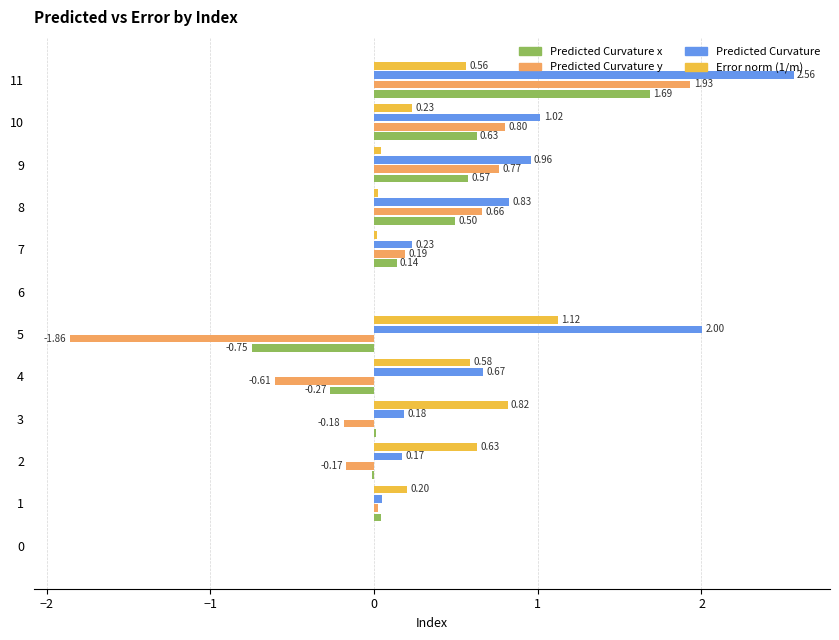

Between 0 and 5, which series saw the biggest shift?

Predicted Curvature